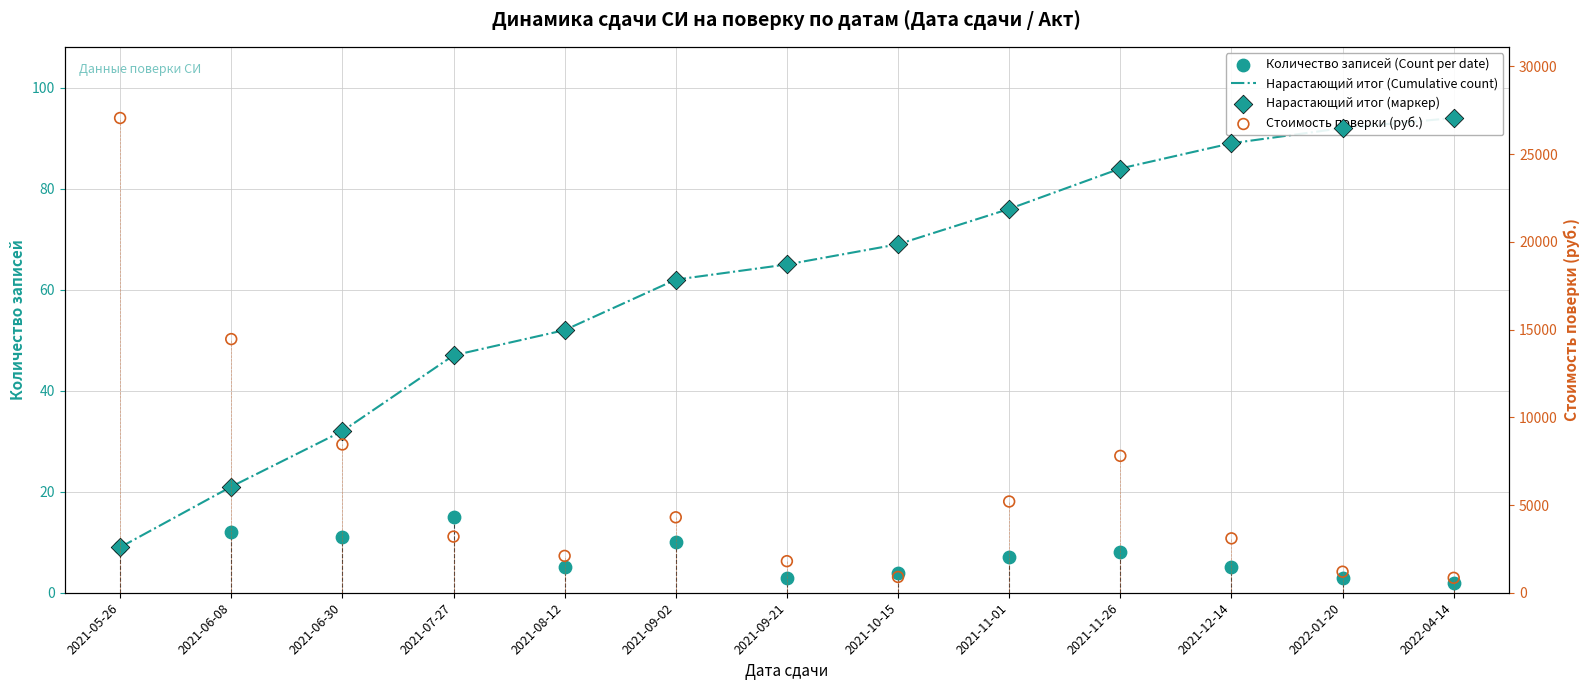

What are all the series names shown in the legend?

Нарастающий итог (Cumulative count), Количество записей (Count per date), Нарастающий итог (маркер), Стоимость поверки (руб.)